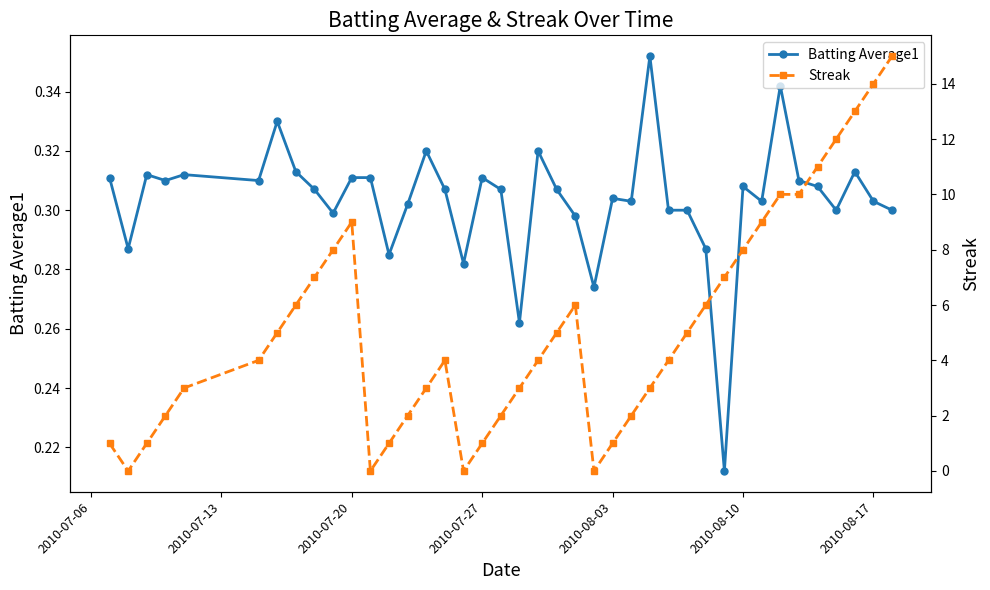

Is it true that Batting Average1 equals 0.1 at 2010-07-27?

False